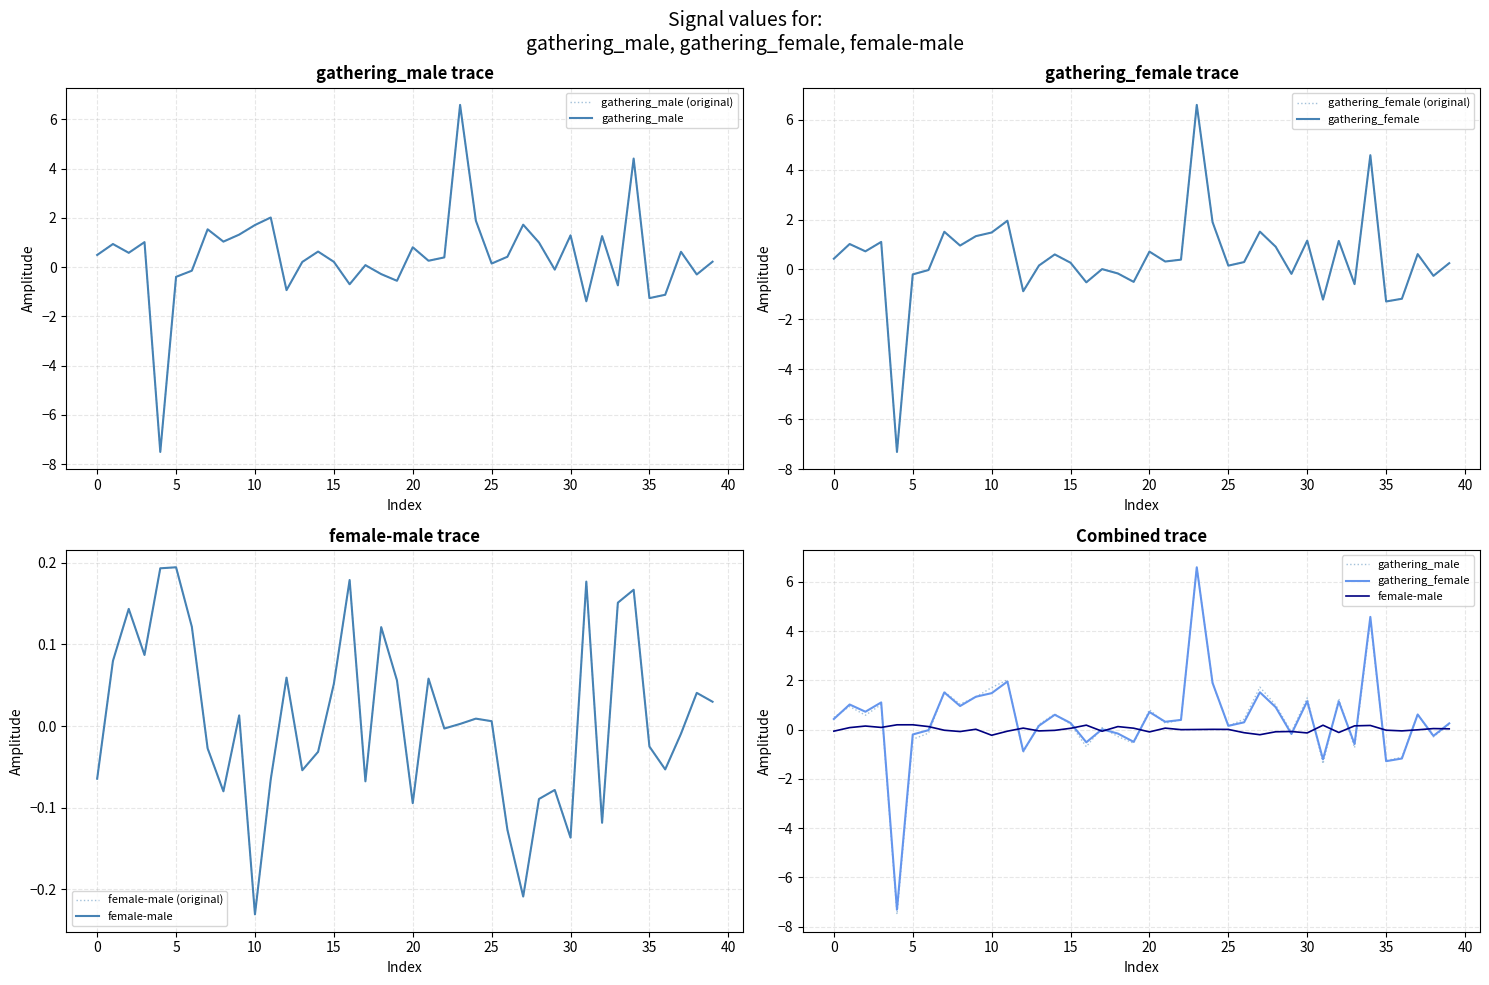

Between 16 and 35, which series saw the biggest shift?

gathering_female (original)